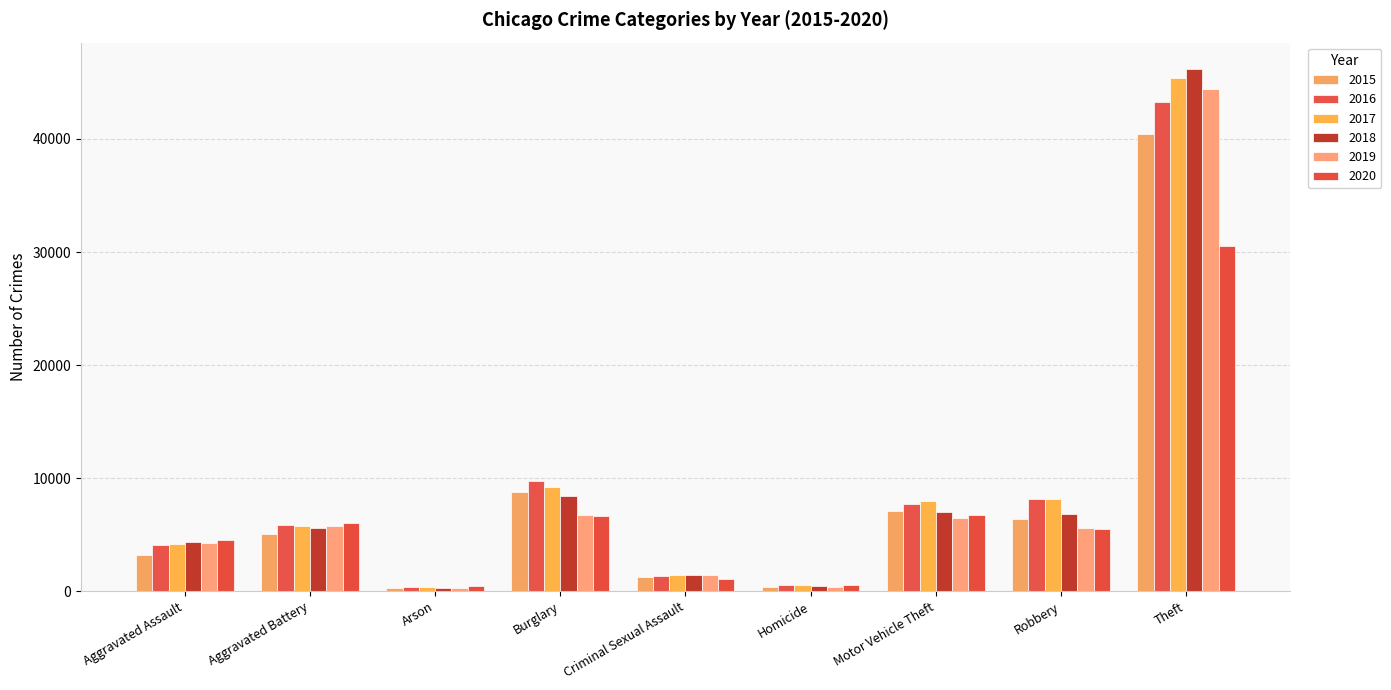

Reading left to right, what are all the values shown in this chart?

2015: 3242	5087	313	8766	1274	361	7075	6417	40400
2016: 4111	5892	376	9734	1385	533	7744	8129	43252
2017: 4179	5747	330	9255	1459	507	7992	8120	45418
2018: 4371	5609	261	8399	1459	417	7027	6865	46210
2019: 4267	5735	263	6781	1409	370	6495	5587	44413
2020: 4498	6006	423	6679	1087	566	6719	5463	30524